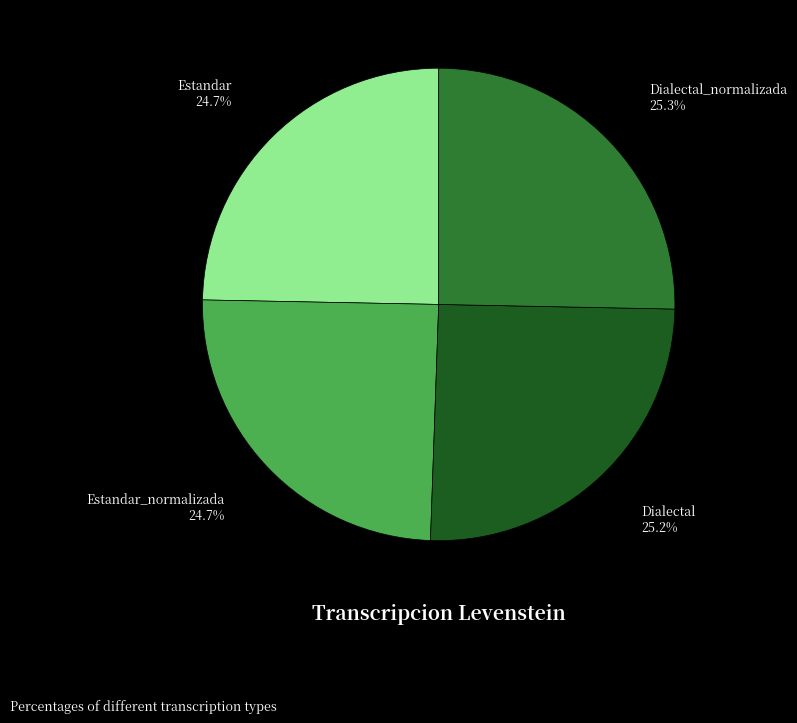

Which has a higher value, Dialectal_normalizada or Estandar?

Dialectal_normalizada